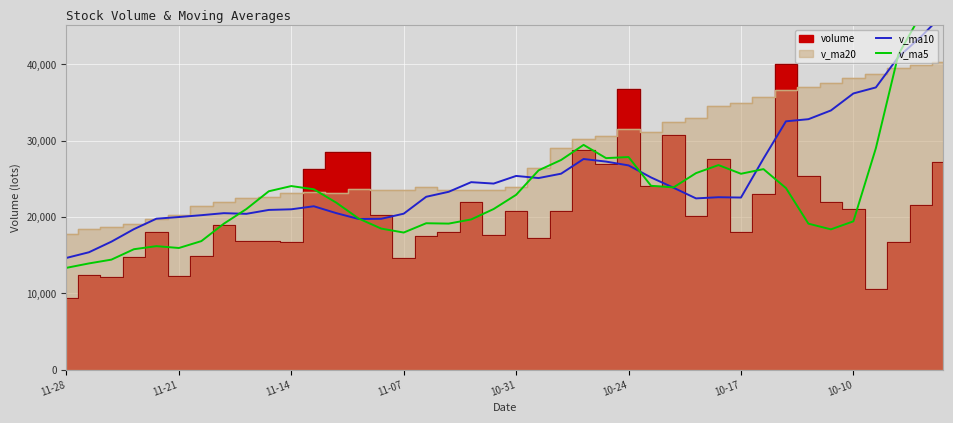

What is the difference between the v_ma5 values at 8 and 15?

3072.1